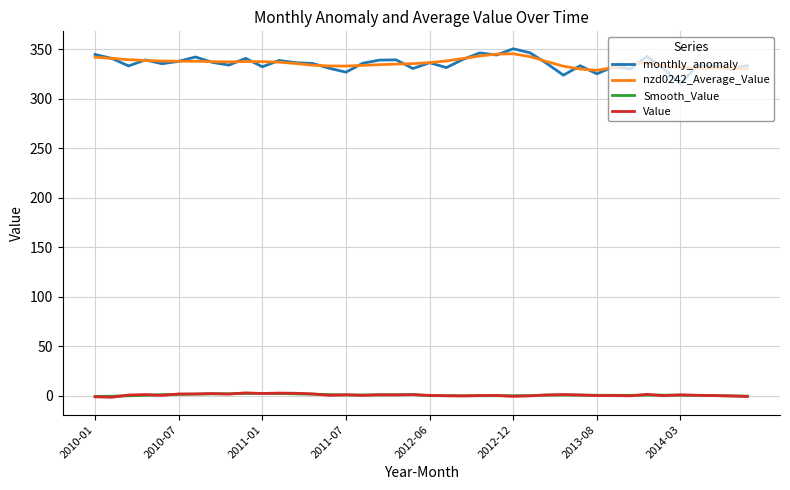

What is the maximum value shown in the chart?

350.6